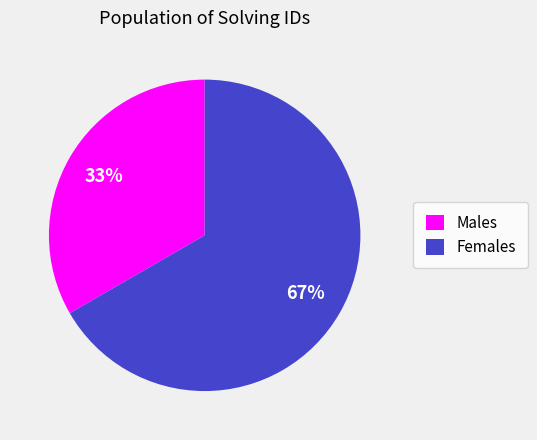

True or false: Males accounts for 40% of the total.

False